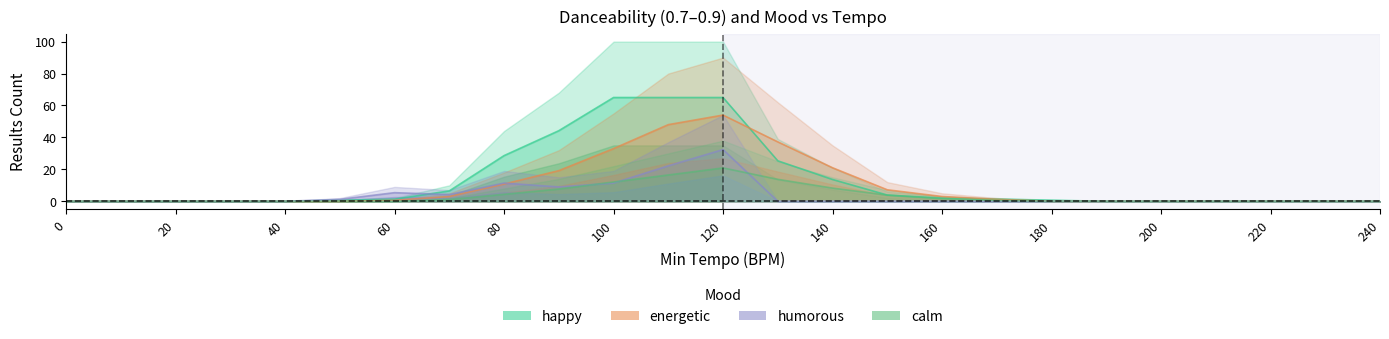

Is the value of energetic at 170 greater than the value of humorous at 130?

Yes